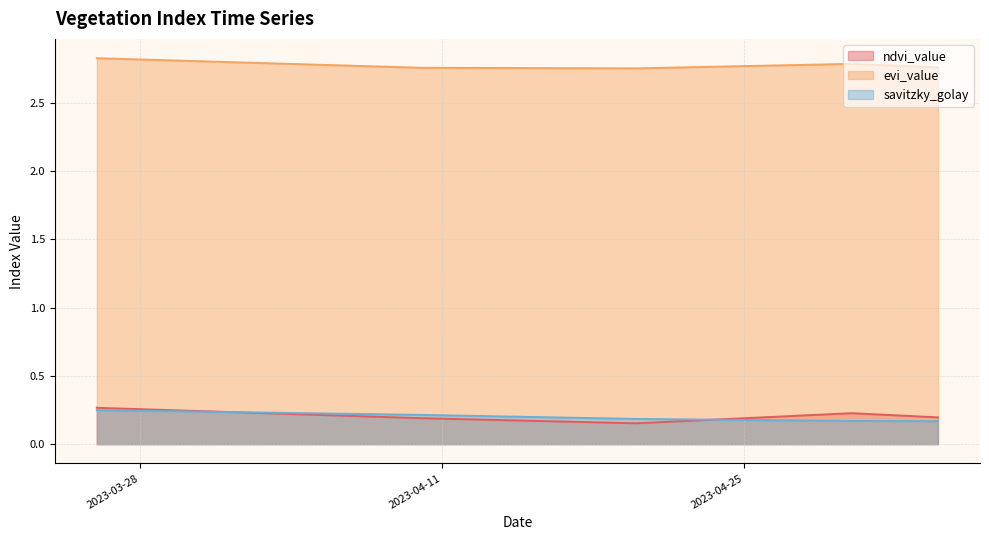

Reading right to left, transcribe all the data shown in this chart.

ndvi_value: 0.2	0.2	0.2	0.2	0.2	0.2	0.2	0.2	0.2	0.2	0.2	0.2	0.2	0.2	0.2	0.2	0.2	0.2	0.2	0.2	0.2	0.2	0.2	0.2	0.2	0.2	0.2	0.2	0.2	0.2	0.2	0.2	0.2	0.2	0.2	0.2	0.3	0.3	0.3	0.3
evi_value: 2.8	2.8	2.8	2.8	2.8	2.8	2.8	2.8	2.8	2.8	2.8	2.8	2.8	2.8	2.8	2.8	2.8	2.8	2.8	2.8	2.8	2.8	2.8	2.8	2.8	2.8	2.8	2.8	2.8	2.8	2.8	2.8	2.8	2.8	2.8	2.8	2.8	2.8	2.8	2.8
savitzky_golay: 0.2	0.2	0.2	0.2	0.2	0.2	0.2	0.2	0.2	0.2	0.2	0.2	0.2	0.2	0.2	0.2	0.2	0.2	0.2	0.2	0.2	0.2	0.2	0.2	0.2	0.2	0.2	0.2	0.2	0.2	0.2	0.2	0.2	0.2	0.2	0.2	0.2	0.2	0.2	0.2